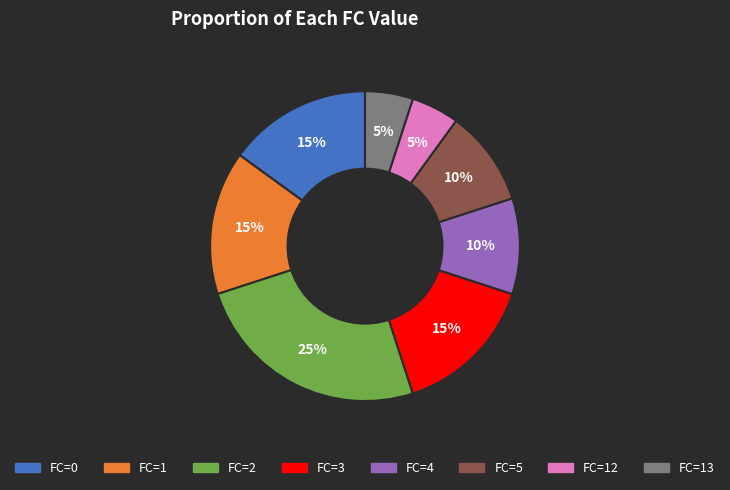

Does any single category account for the majority?

No